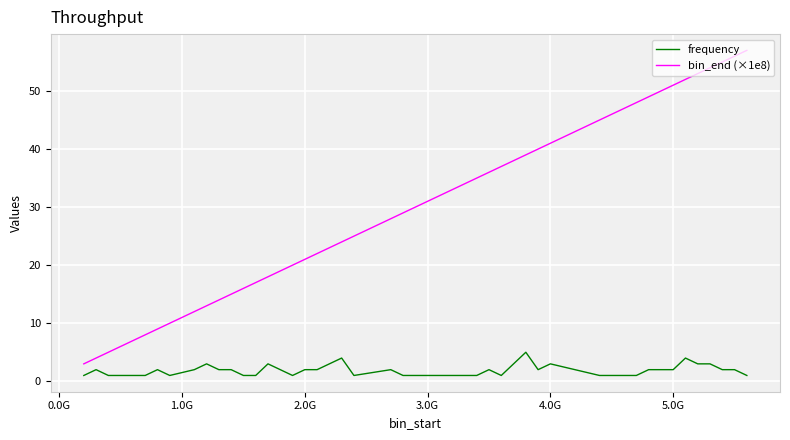

True or false: frequency has more than 0 points higher than both neighbors.

True